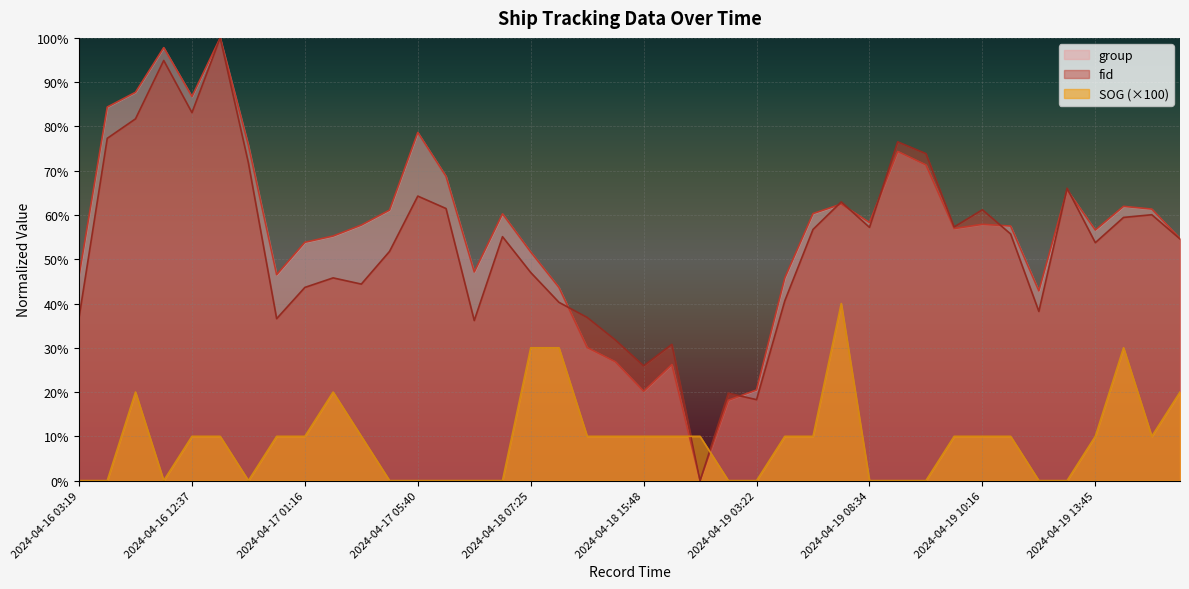

What is the sum of all group values?

2232.8